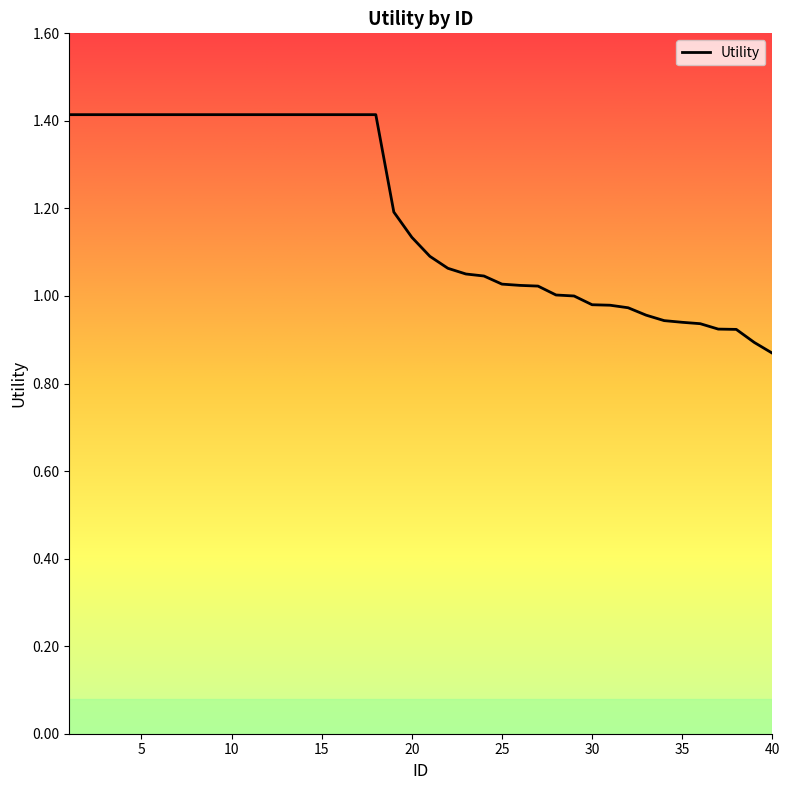

Reading left to right, extract all data points from this chart.

1=1.4	2=1.4	3=1.4	4=1.4	5=1.4	6=1.4	7=1.4	8=1.4	9=1.4	10=1.4	11=1.4	12=1.4	13=1.4	14=1.4	15=1.4	16=1.4	17=1.4	18=1.4	19=1.2	20=1.1	21=1.1	22=1.1	23=1.1	24=1.0	25=1.0	26=1.0	27=1.0	28=1.0	29=1.0	30=1.0	31=1.0	32=1.0	33=1.0	34=0.9	35=0.9	36=0.9	37=0.9	38=0.9	39=0.9	40=0.9